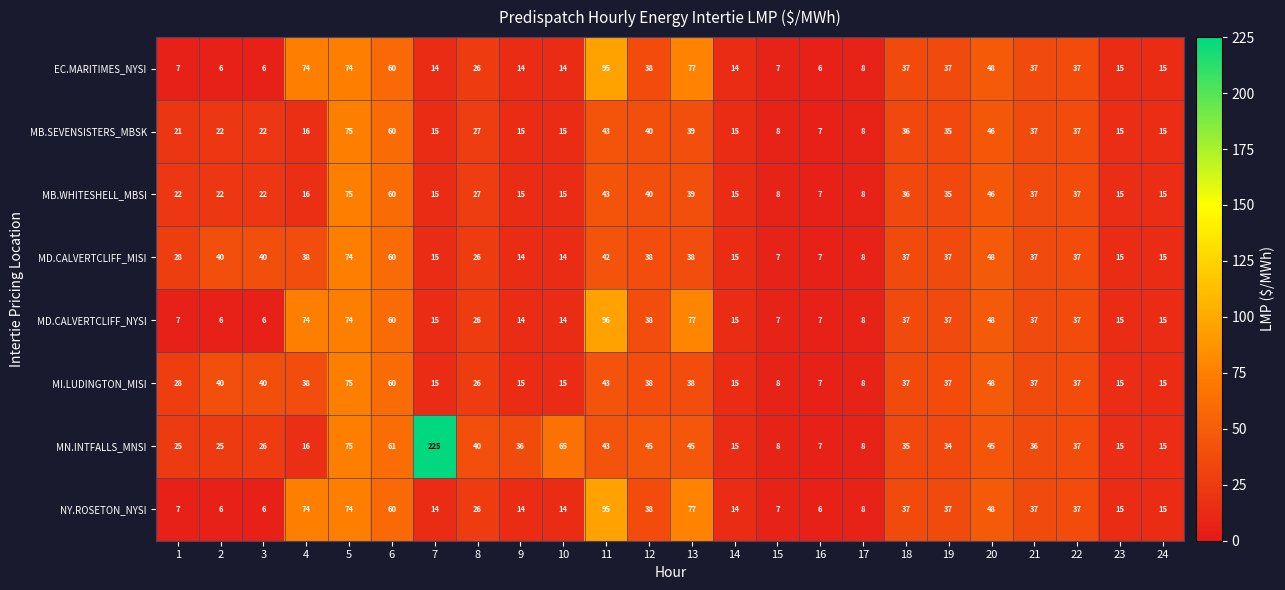

At which label does MD.CALVERTCLIFF_NYSI reach its peak?

11